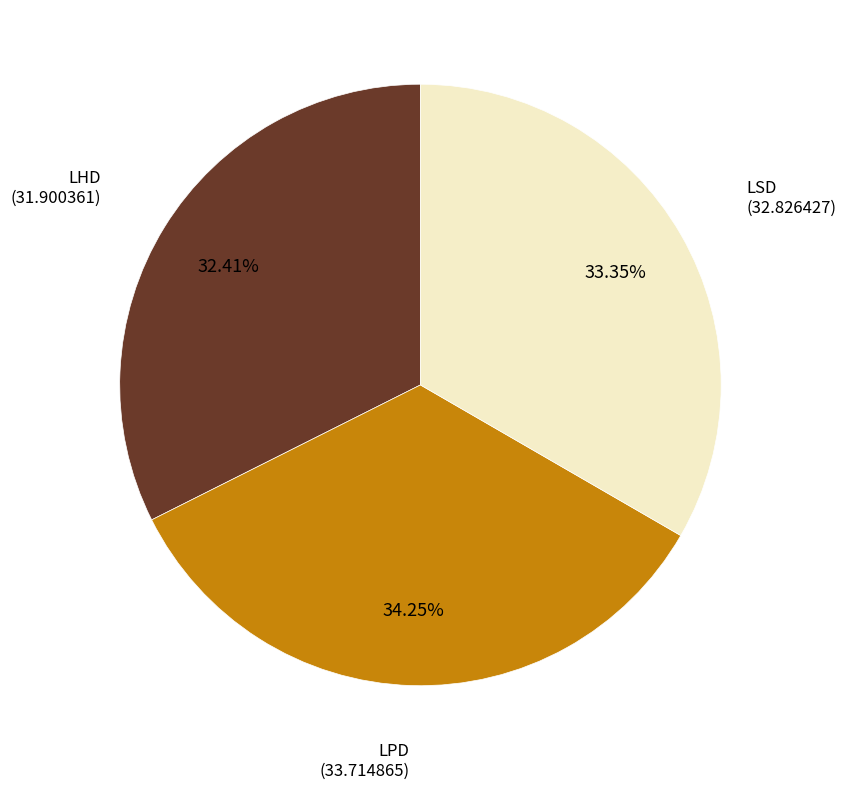

Is there any slice that represents more than half of the pie?

No